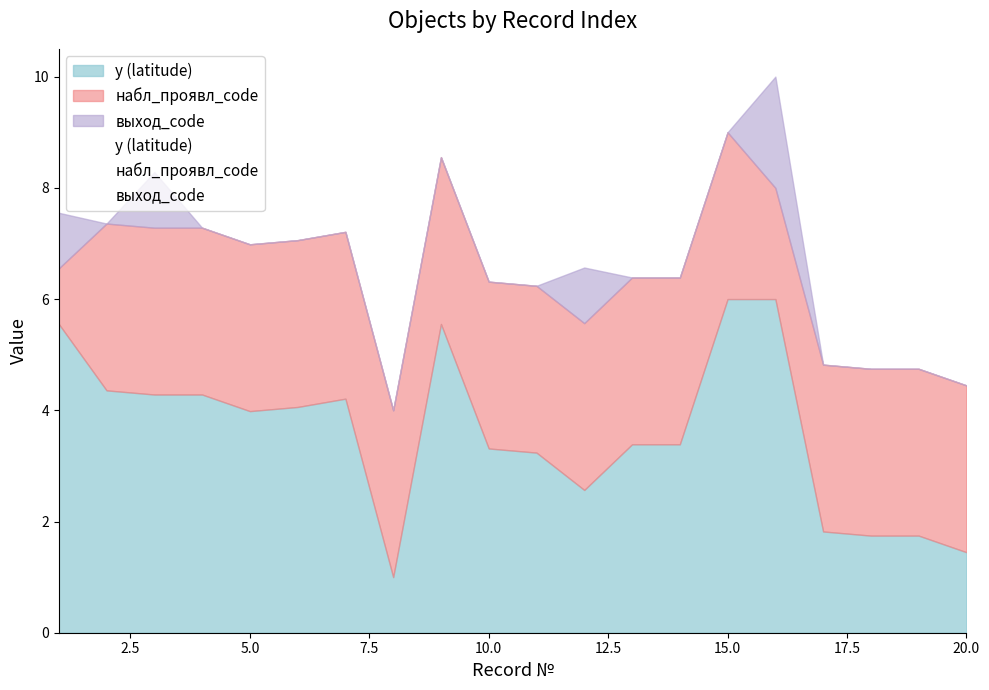

True or false: y (latitude) has more than 2 points higher than both neighbors.

False